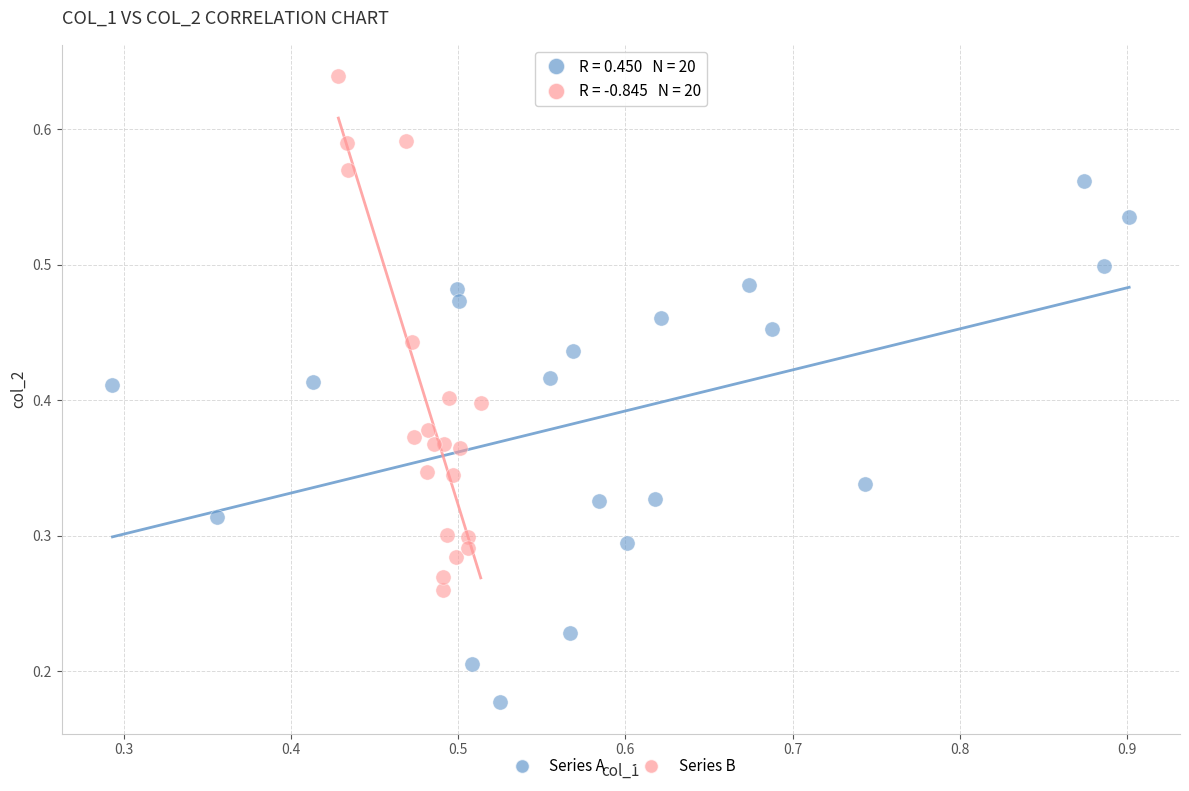

Which series reaches the minimum Y coordinate?

Series A